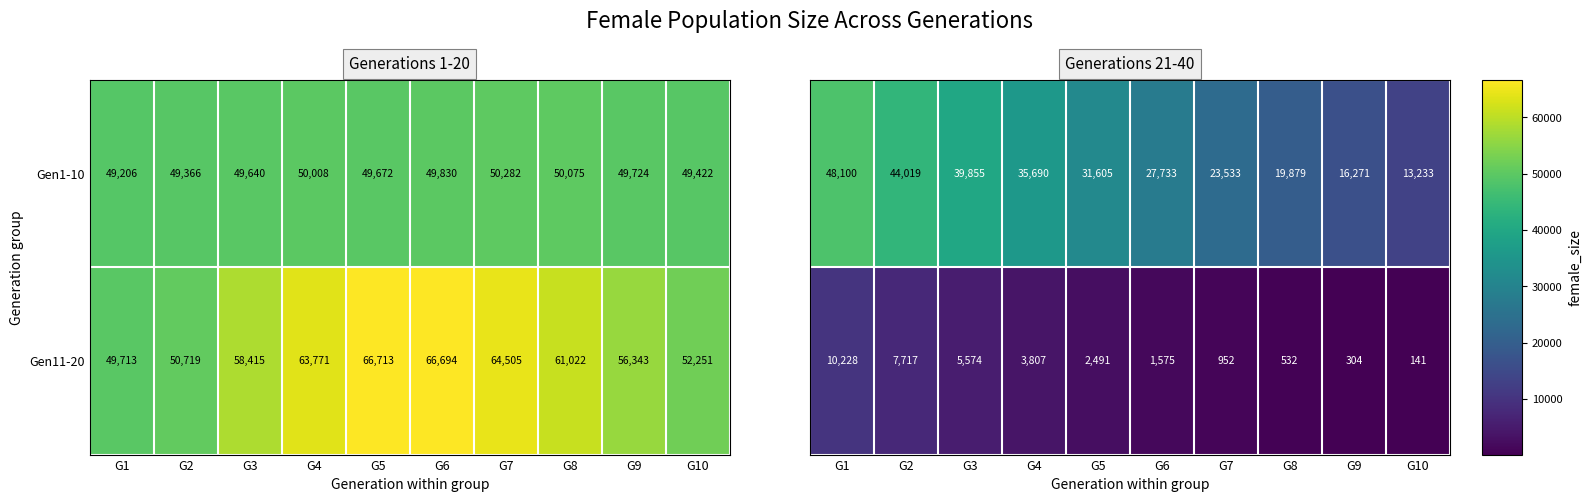

Where is Gen11-20 nearest to the value 58213?

G3